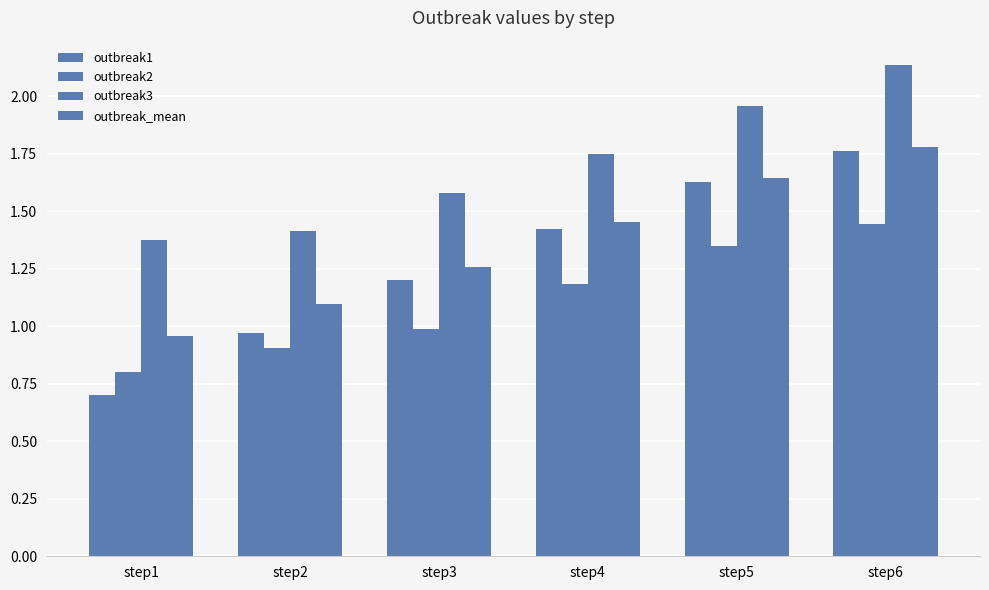

How many values in the outbreak1 series exceed 1?

4